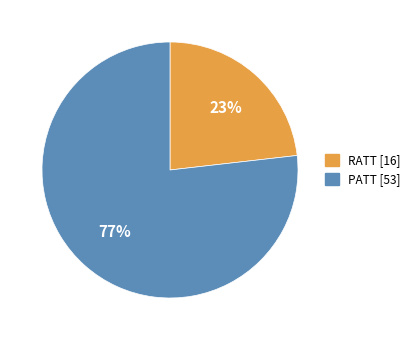

The PATT slice represents 77% of the pie. True or false?

True